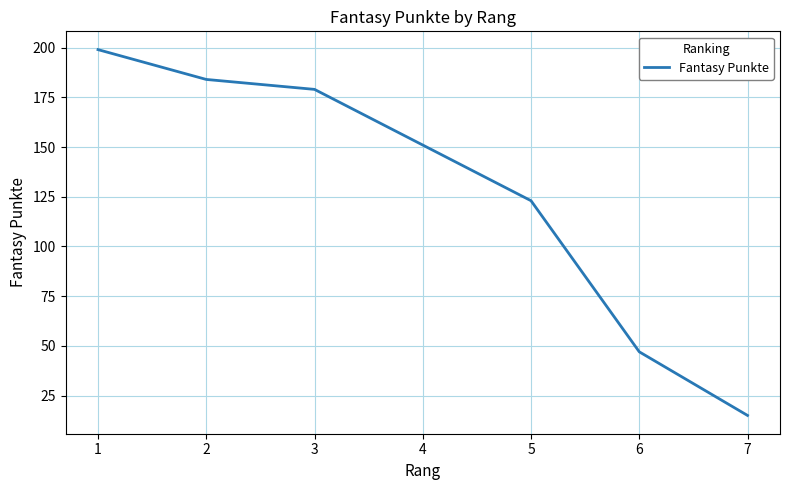

At which label is the value closest to 107?

5